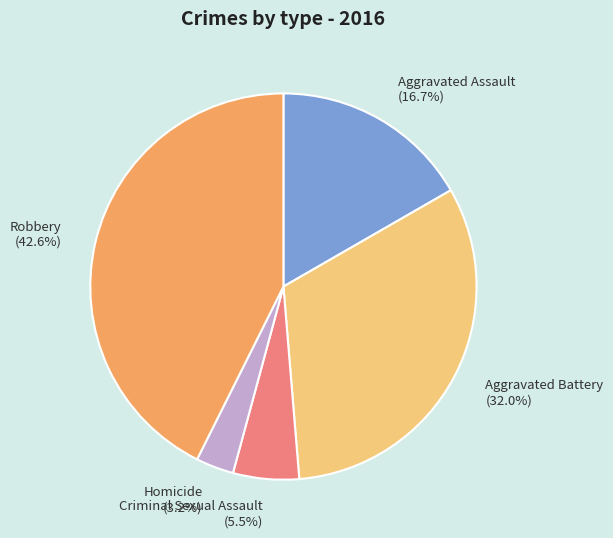

Which has a higher value, Criminal Sexual Assault or Aggravated Battery?

Aggravated Battery